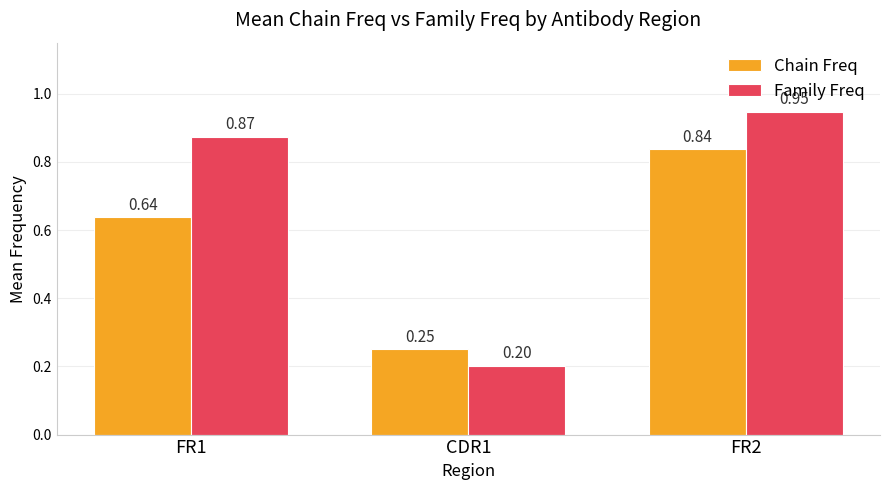

Is the value of Family Freq at CDR1 greater than the value of Chain Freq at FR1?

No